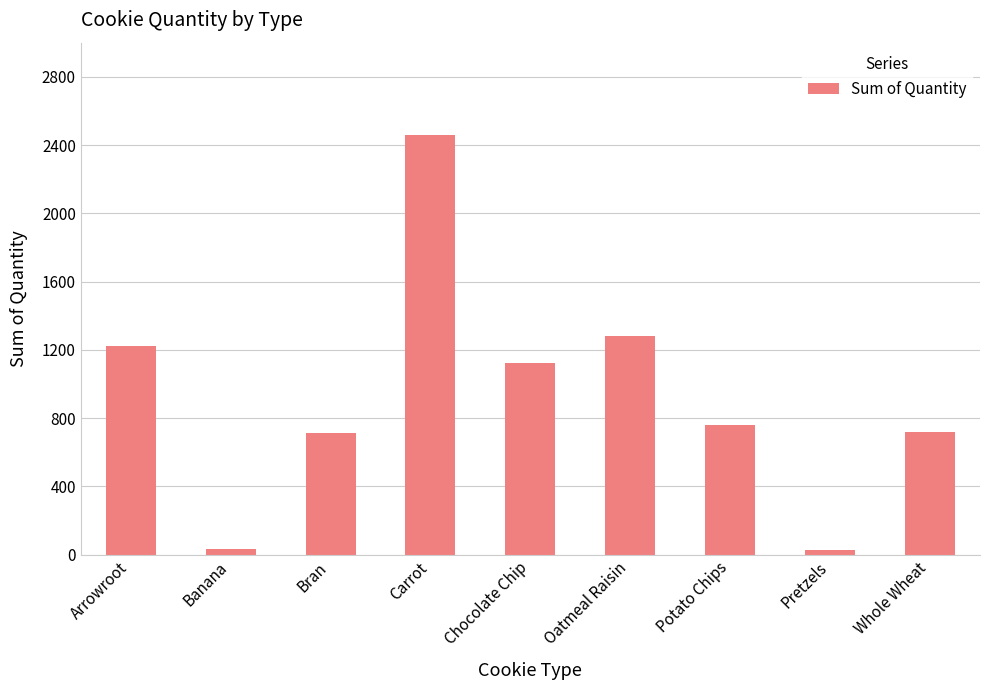

What is the change in value from Chocolate Chip to Potato Chips?

-363